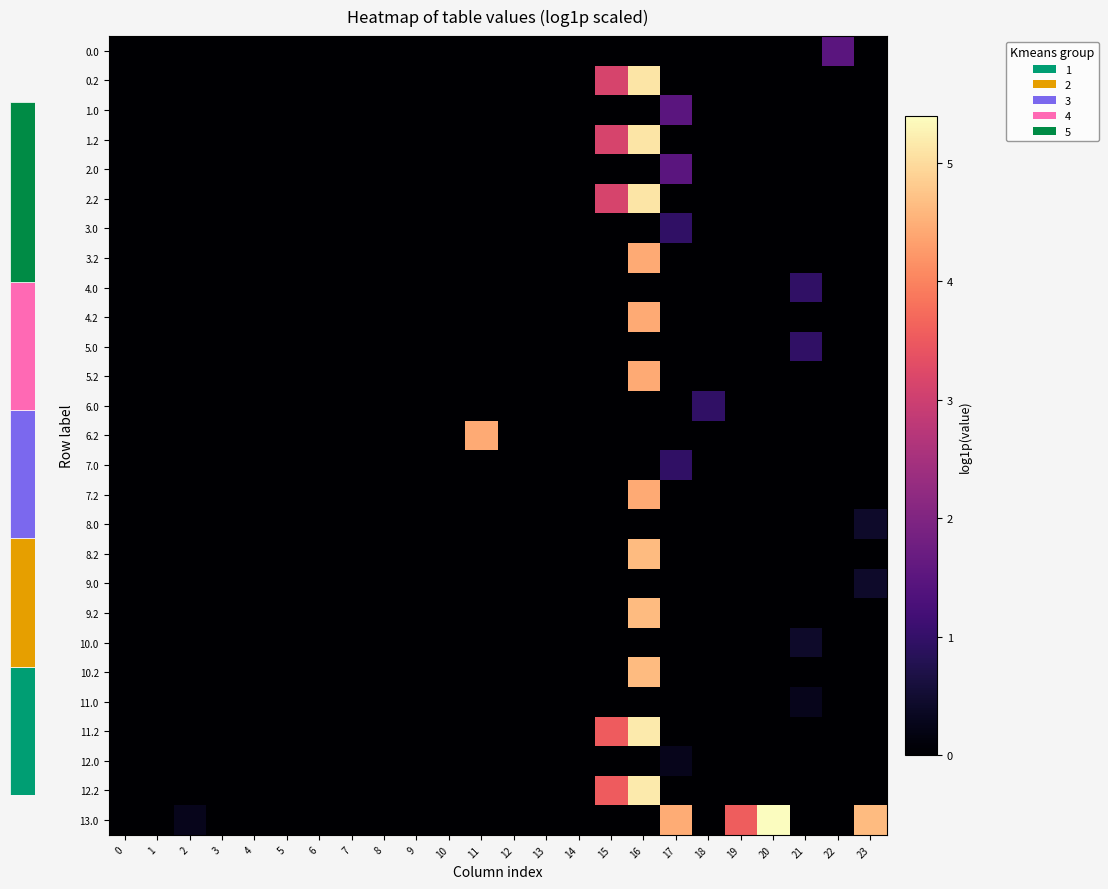

Reading left to right, what are all the values shown in this chart?

0.0: 0=0.0	1=0.0	2=0.0	3=0.0	4=0.0	5=0.0	6=0.0	7=0.0	8=0.0	9=0.0	10=0.0	11=0.0	12=0.0	13=0.0	14=0.0	15=0.0	16=0.0	17=0.0	18=0.0	19=0.0	20=0.0	21=0.0	22=1.5	23=0.0
0.2: 0=0.0	1=0.0	2=0.0	3=0.0	4=0.0	5=0.0	6=0.0	7=0.0	8=0.0	9=0.0	10=0.0	11=0.0	12=0.0	13=0.0	14=0.0	15=3.1	16=5.1	17=0.0	18=0.0	19=0.0	20=0.0	21=0.0	22=0.0	23=0.0
1.0: 0=0.0	1=0.0	2=0.0	3=0.0	4=0.0	5=0.0	6=0.0	7=0.0	8=0.0	9=0.0	10=0.0	11=0.0	12=0.0	13=0.0	14=0.0	15=0.0	16=0.0	17=1.5	18=0.0	19=0.0	20=0.0	21=0.0	22=0.0	23=0.0
1.2: 0=0.0	1=0.0	2=0.0	3=0.0	4=0.0	5=0.0	6=0.0	7=0.0	8=0.0	9=0.0	10=0.0	11=0.0	12=0.0	13=0.0	14=0.0	15=3.1	16=5.1	17=0.0	18=0.0	19=0.0	20=0.0	21=0.0	22=0.0	23=0.0
2.0: 0=0.0	1=0.0	2=0.0	3=0.0	4=0.0	5=0.0	6=0.0	7=0.0	8=0.0	9=0.0	10=0.0	11=0.0	12=0.0	13=0.0	14=0.0	15=0.0	16=0.0	17=1.5	18=0.0	19=0.0	20=0.0	21=0.0	22=0.0	23=0.0
2.2: 0=0.0	1=0.0	2=0.0	3=0.0	4=0.0	5=0.0	6=0.0	7=0.0	8=0.0	9=0.0	10=0.0	11=0.0	12=0.0	13=0.0	14=0.0	15=3.1	16=5.1	17=0.0	18=0.0	19=0.0	20=0.0	21=0.0	22=0.0	23=0.0
3.0: 0=0.0	1=0.0	2=0.0	3=0.0	4=0.0	5=0.0	6=0.0	7=0.0	8=0.0	9=0.0	10=0.0	11=0.0	12=0.0	13=0.0	14=0.0	15=0.0	16=0.0	17=1.0	18=0.0	19=0.0	20=0.0	21=0.0	22=0.0	23=0.0
3.2: 0=0.0	1=0.0	2=0.0	3=0.0	4=0.0	5=0.0	6=0.0	7=0.0	8=0.0	9=0.0	10=0.0	11=0.0	12=0.0	13=0.0	14=0.0	15=0.0	16=4.4	17=0.0	18=0.0	19=0.0	20=0.0	21=0.0	22=0.0	23=0.0
4.0: 0=0.0	1=0.0	2=0.0	3=0.0	4=0.0	5=0.0	6=0.0	7=0.0	8=0.0	9=0.0	10=0.0	11=0.0	12=0.0	13=0.0	14=0.0	15=0.0	16=0.0	17=0.0	18=0.0	19=0.0	20=0.0	21=1.0	22=0.0	23=0.0
4.2: 0=0.0	1=0.0	2=0.0	3=0.0	4=0.0	5=0.0	6=0.0	7=0.0	8=0.0	9=0.0	10=0.0	11=0.0	12=0.0	13=0.0	14=0.0	15=0.0	16=4.4	17=0.0	18=0.0	19=0.0	20=0.0	21=0.0	22=0.0	23=0.0
5.0: 0=0.0	1=0.0	2=0.0	3=0.0	4=0.0	5=0.0	6=0.0	7=0.0	8=0.0	9=0.0	10=0.0	11=0.0	12=0.0	13=0.0	14=0.0	15=0.0	16=0.0	17=0.0	18=0.0	19=0.0	20=0.0	21=1.0	22=0.0	23=0.0
5.2: 0=0.0	1=0.0	2=0.0	3=0.0	4=0.0	5=0.0	6=0.0	7=0.0	8=0.0	9=0.0	10=0.0	11=0.0	12=0.0	13=0.0	14=0.0	15=0.0	16=4.4	17=0.0	18=0.0	19=0.0	20=0.0	21=0.0	22=0.0	23=0.0
6.0: 0=0.0	1=0.0	2=0.0	3=0.0	4=0.0	5=0.0	6=0.0	7=0.0	8=0.0	9=0.0	10=0.0	11=0.0	12=0.0	13=0.0	14=0.0	15=0.0	16=0.0	17=0.0	18=1.0	19=0.0	20=0.0	21=0.0	22=0.0	23=0.0
6.2: 0=0.0	1=0.0	2=0.0	3=0.0	4=0.0	5=0.0	6=0.0	7=0.0	8=0.0	9=0.0	10=0.0	11=4.4	12=0.0	13=0.0	14=0.0	15=0.0	16=0.0	17=0.0	18=0.0	19=0.0	20=0.0	21=0.0	22=0.0	23=0.0
7.0: 0=0.0	1=0.0	2=0.0	3=0.0	4=0.0	5=0.0	6=0.0	7=0.0	8=0.0	9=0.0	10=0.0	11=0.0	12=0.0	13=0.0	14=0.0	15=0.0	16=0.0	17=1.0	18=0.0	19=0.0	20=0.0	21=0.0	22=0.0	23=0.0
7.2: 0=0.0	1=0.0	2=0.0	3=0.0	4=0.0	5=0.0	6=0.0	7=0.0	8=0.0	9=0.0	10=0.0	11=0.0	12=0.0	13=0.0	14=0.0	15=0.0	16=4.4	17=0.0	18=0.0	19=0.0	20=0.0	21=0.0	22=0.0	23=0.0
8.0: 0=0.0	1=0.0	2=0.0	3=0.0	4=0.0	5=0.0	6=0.0	7=0.0	8=0.0	9=0.0	10=0.0	11=0.0	12=0.0	13=0.0	14=0.0	15=0.0	16=0.0	17=0.0	18=0.0	19=0.0	20=0.0	21=0.0	22=0.0	23=0.4
8.2: 0=0.0	1=0.0	2=0.0	3=0.0	4=0.0	5=0.0	6=0.0	7=0.0	8=0.0	9=0.0	10=0.0	11=0.0	12=0.0	13=0.0	14=0.0	15=0.0	16=4.6	17=0.0	18=0.0	19=0.0	20=0.0	21=0.0	22=0.0	23=0.0
9.0: 0=0.0	1=0.0	2=0.0	3=0.0	4=0.0	5=0.0	6=0.0	7=0.0	8=0.0	9=0.0	10=0.0	11=0.0	12=0.0	13=0.0	14=0.0	15=0.0	16=0.0	17=0.0	18=0.0	19=0.0	20=0.0	21=0.0	22=0.0	23=0.4
9.2: 0=0.0	1=0.0	2=0.0	3=0.0	4=0.0	5=0.0	6=0.0	7=0.0	8=0.0	9=0.0	10=0.0	11=0.0	12=0.0	13=0.0	14=0.0	15=0.0	16=4.6	17=0.0	18=0.0	19=0.0	20=0.0	21=0.0	22=0.0	23=0.0
10.0: 0=0.0	1=0.0	2=0.0	3=0.0	4=0.0	5=0.0	6=0.0	7=0.0	8=0.0	9=0.0	10=0.0	11=0.0	12=0.0	13=0.0	14=0.0	15=0.0	16=0.0	17=0.0	18=0.0	19=0.0	20=0.0	21=0.4	22=0.0	23=0.0
10.2: 0=0.0	1=0.0	2=0.0	3=0.0	4=0.0	5=0.0	6=0.0	7=0.0	8=0.0	9=0.0	10=0.0	11=0.0	12=0.0	13=0.0	14=0.0	15=0.0	16=4.6	17=0.0	18=0.0	19=0.0	20=0.0	21=0.0	22=0.0	23=0.0
11.0: 0=0.0	1=0.0	2=0.0	3=0.0	4=0.0	5=0.0	6=0.0	7=0.0	8=0.0	9=0.0	10=0.0	11=0.0	12=0.0	13=0.0	14=0.0	15=0.0	16=0.0	17=0.0	18=0.0	19=0.0	20=0.0	21=0.3	22=0.0	23=0.0
11.2: 0=0.0	1=0.0	2=0.0	3=0.0	4=0.0	5=0.0	6=0.0	7=0.0	8=0.0	9=0.0	10=0.0	11=0.0	12=0.0	13=0.0	14=0.0	15=3.5	16=5.2	17=0.0	18=0.0	19=0.0	20=0.0	21=0.0	22=0.0	23=0.0
12.0: 0=0.0	1=0.0	2=0.0	3=0.0	4=0.0	5=0.0	6=0.0	7=0.0	8=0.0	9=0.0	10=0.0	11=0.0	12=0.0	13=0.0	14=0.0	15=0.0	16=0.0	17=0.3	18=0.0	19=0.0	20=0.0	21=0.0	22=0.0	23=0.0
12.2: 0=0.0	1=0.0	2=0.0	3=0.0	4=0.0	5=0.0	6=0.0	7=0.0	8=0.0	9=0.0	10=0.0	11=0.0	12=0.0	13=0.0	14=0.0	15=3.5	16=5.2	17=0.0	18=0.0	19=0.0	20=0.0	21=0.0	22=0.0	23=0.0
13.0: 0=0.0	1=0.0	2=0.3	3=0.0	4=0.0	5=0.0	6=0.0	7=0.0	8=0.0	9=0.0	10=0.0	11=0.0	12=0.0	13=0.0	14=0.0	15=0.0	16=0.0	17=4.5	18=0.0	19=3.5	20=5.4	21=0.0	22=0.0	23=4.6